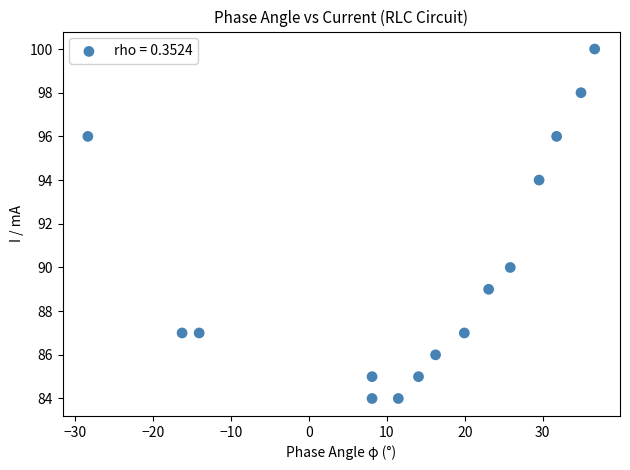

What is the range of Y values (max minus min)?

16